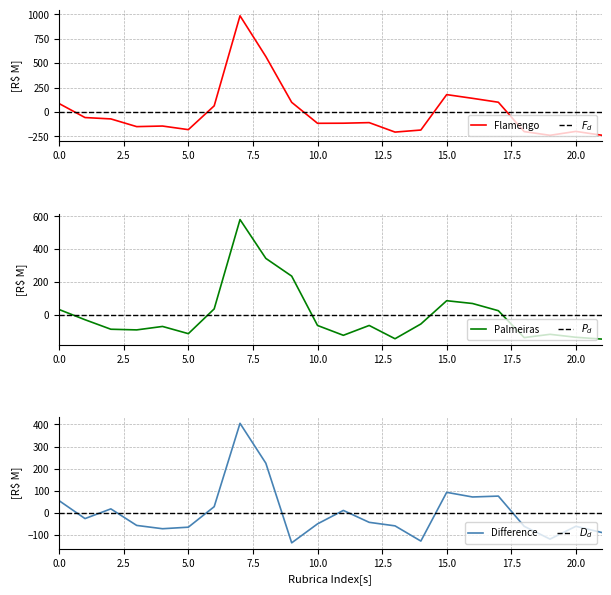

What is the value of the Flamengo point at the 5th from the left?

-144.4